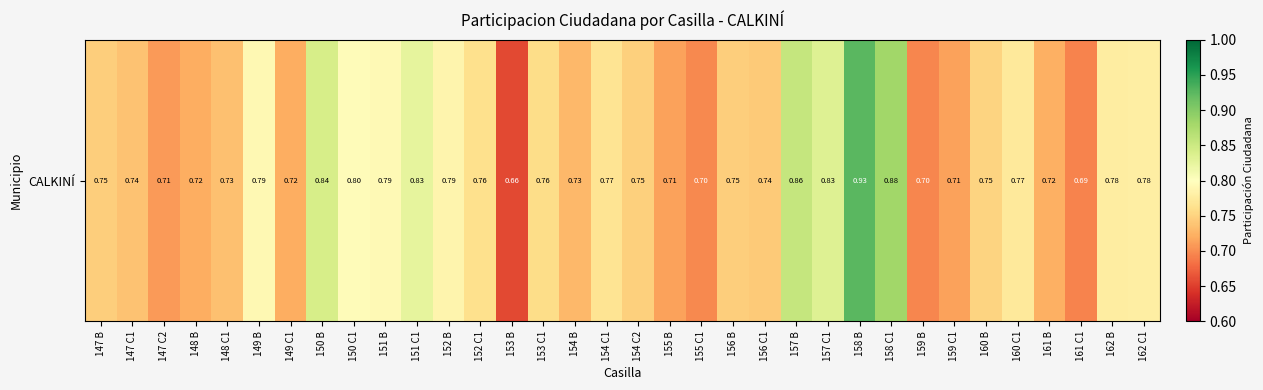

Is it true that the value at 156 C1 is 1.0?

False